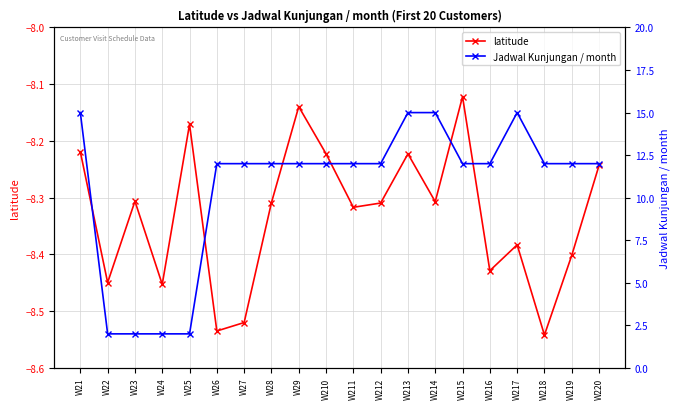

Reading left to right, list all the values displayed in this chart.

latitude: -8.2	-8.4	-8.3	-8.5	-8.2	-8.5	-8.5	-8.3	-8.1	-8.2	-8.3	-8.3	-8.2	-8.3	-8.1	-8.4	-8.4	-8.5	-8.4	-8.2
Jadwal Kunjungan / month: 15.0	2.0	2.0	2.0	2.0	12.0	12.0	12.0	12.0	12.0	12.0	12.0	15.0	15.0	12.0	12.0	15.0	12.0	12.0	12.0